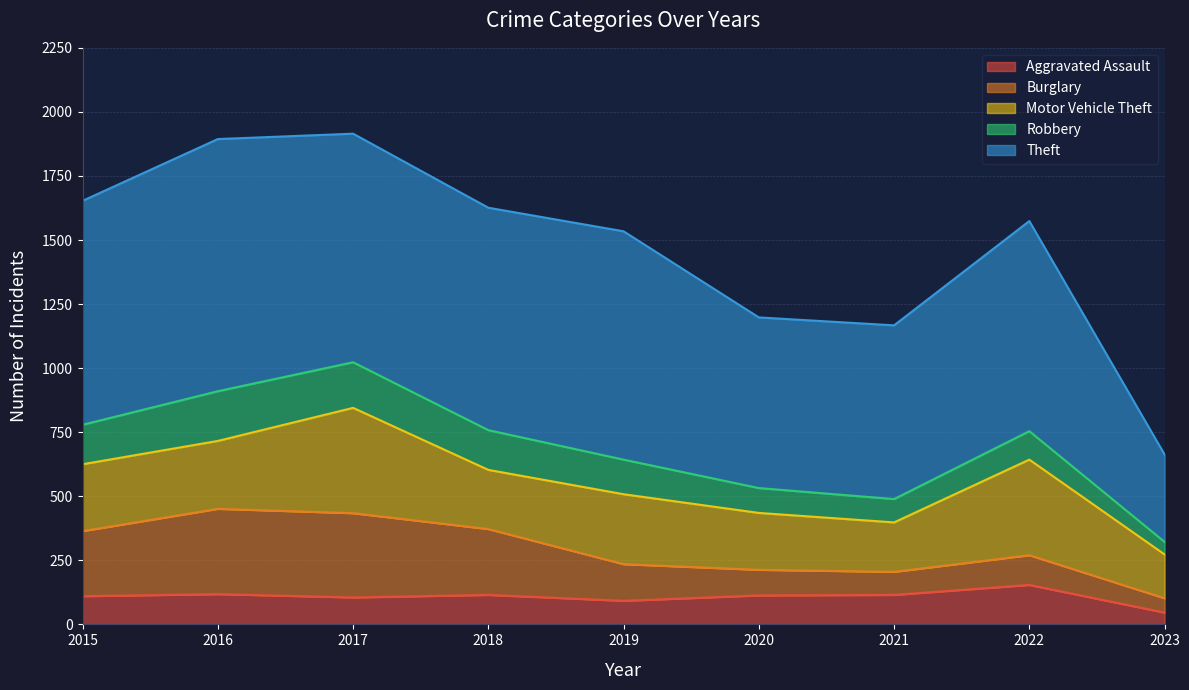

True or false: Motor Vehicle Theft has more than 0 interior local peaks.

True